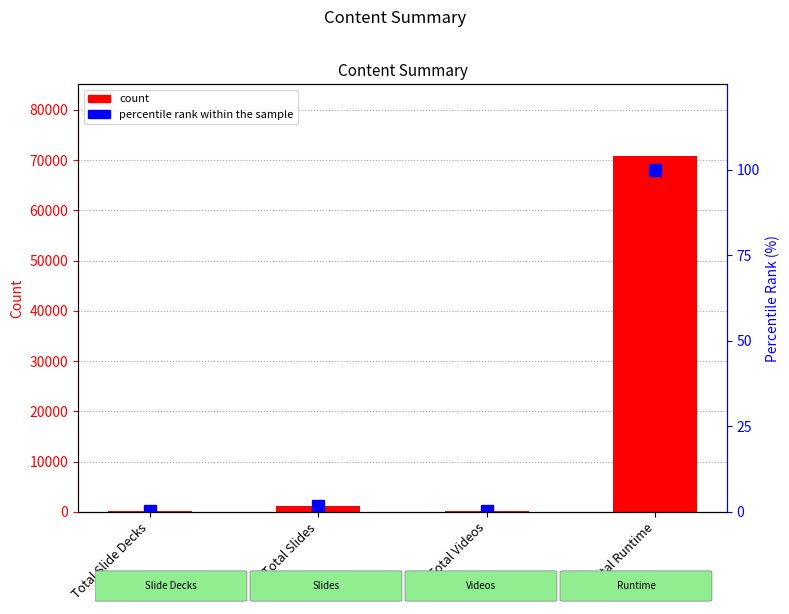

What is the difference between the count values at Total Videos and Total Slides?

1116.0